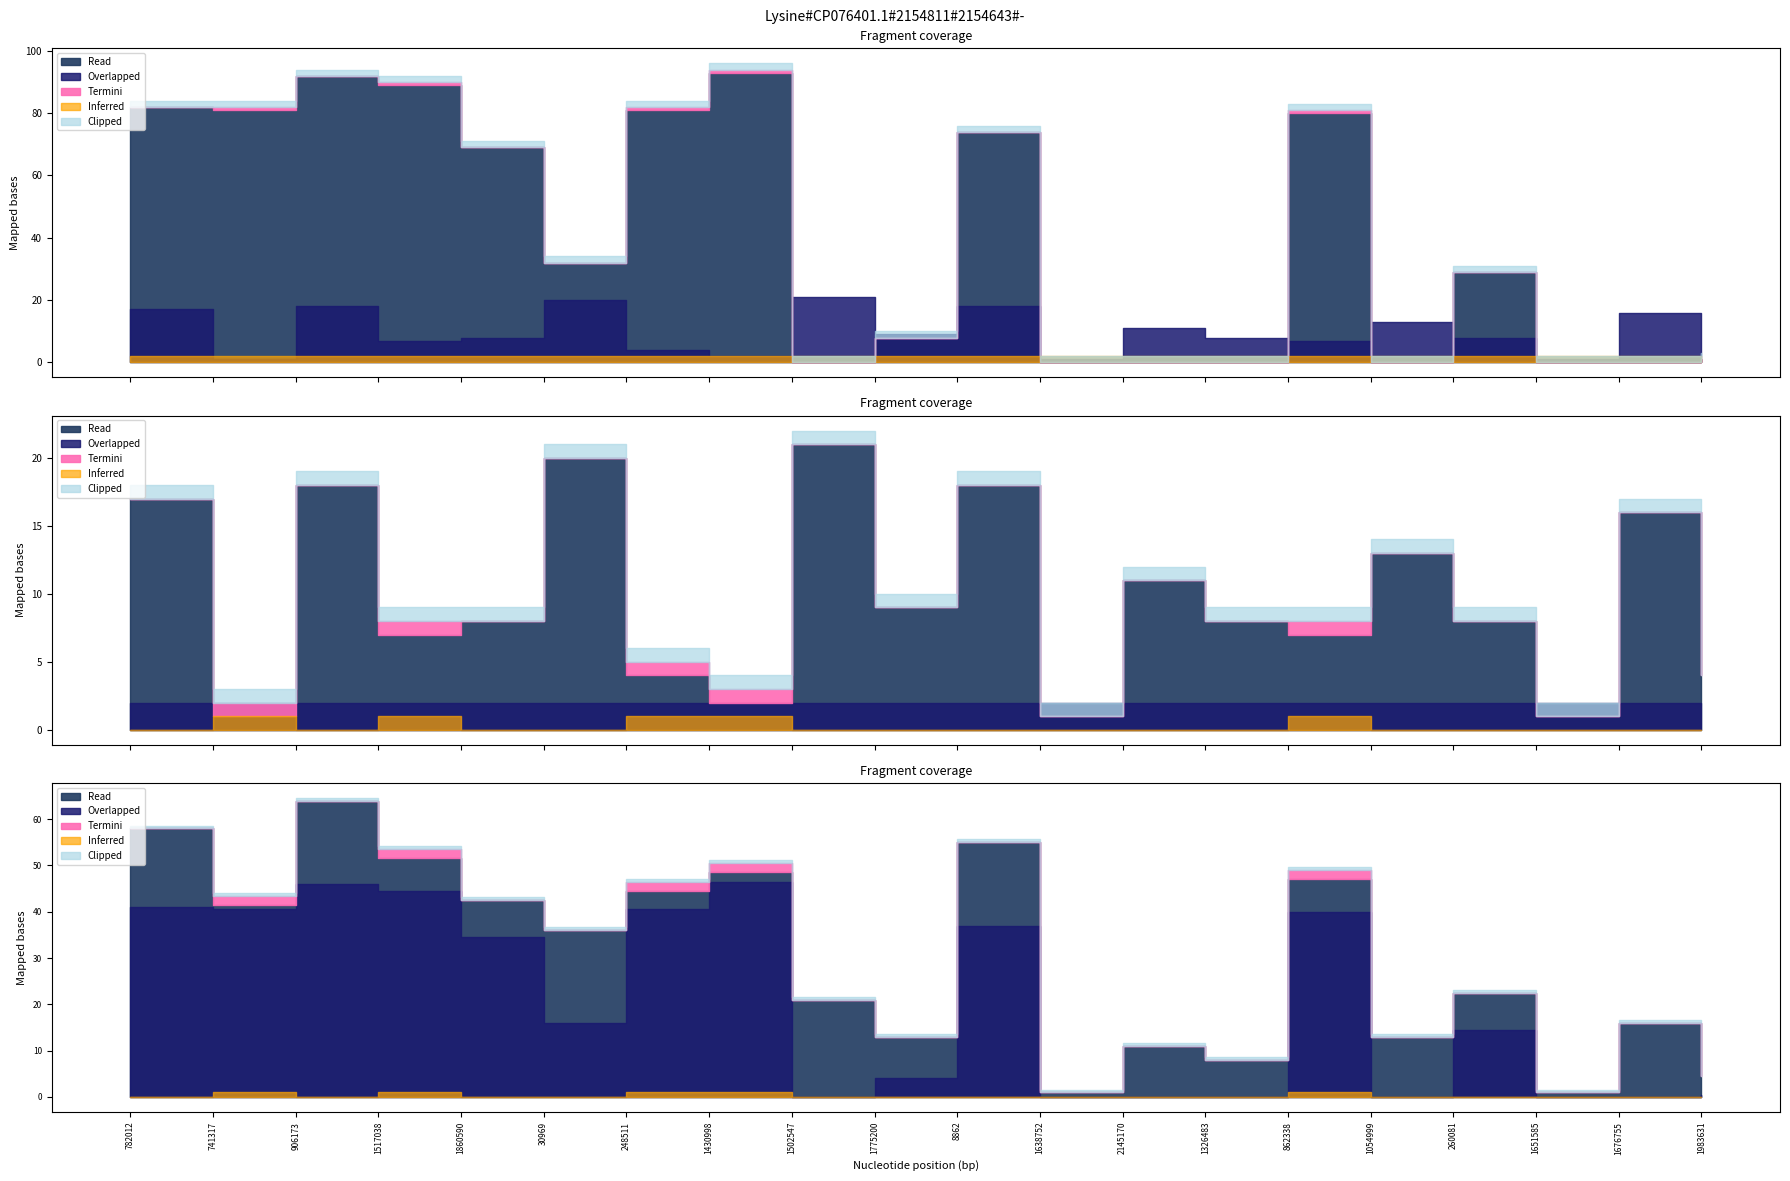

What is the spread (max minus min) of values at 1651585?

2